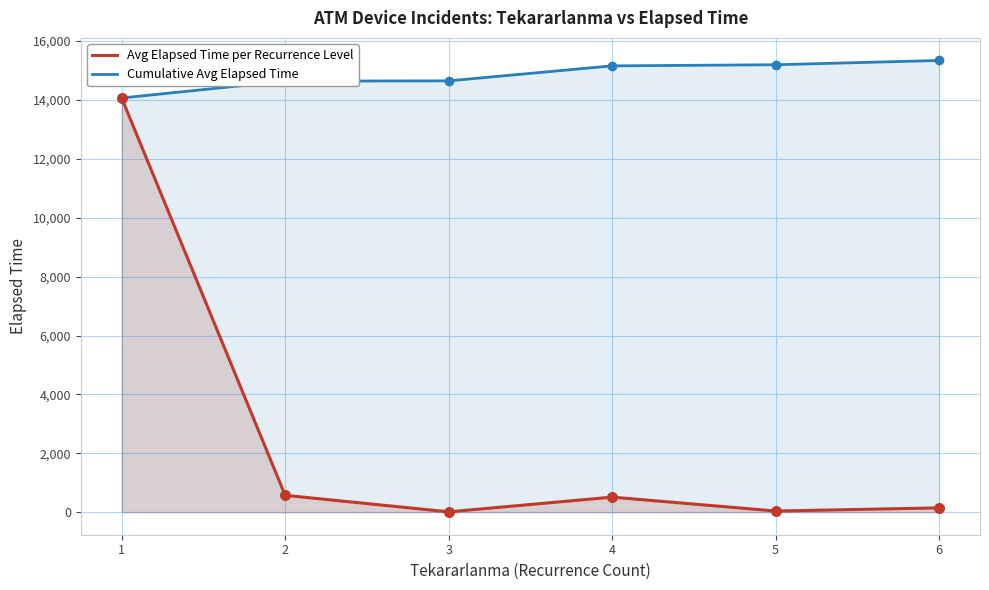

Which series contains the highest Y value?

Cumulative Avg Elapsed Time